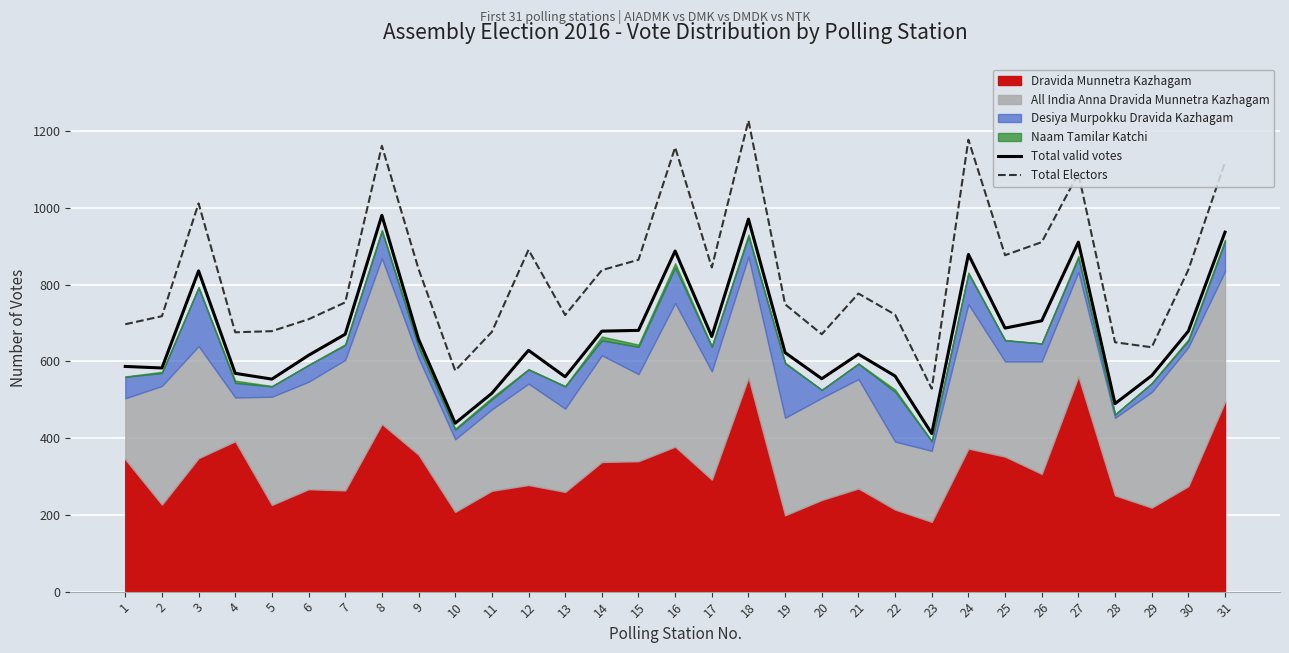

True or false: Total Electors and Total valid votes intersect in this chart.

False